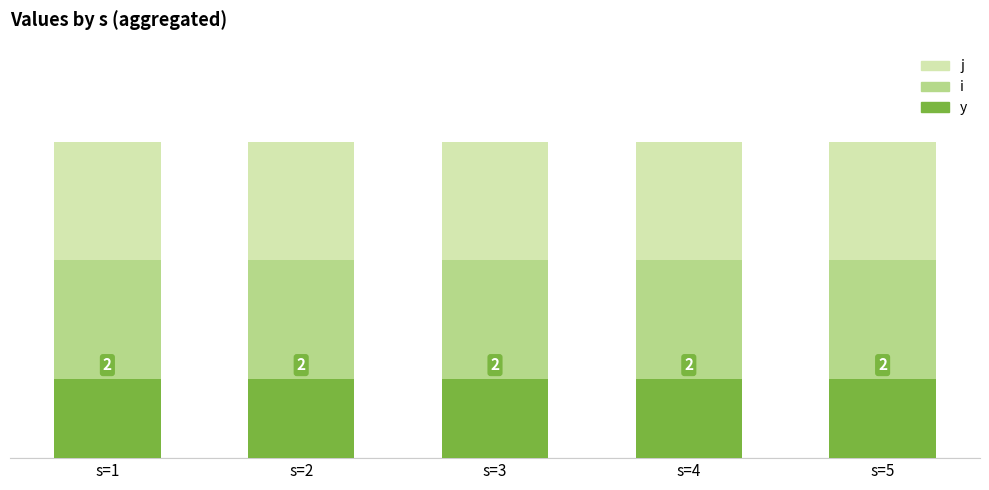

List the labels in order of i value, largest first.

s=1, s=2, s=3, s=4, s=5